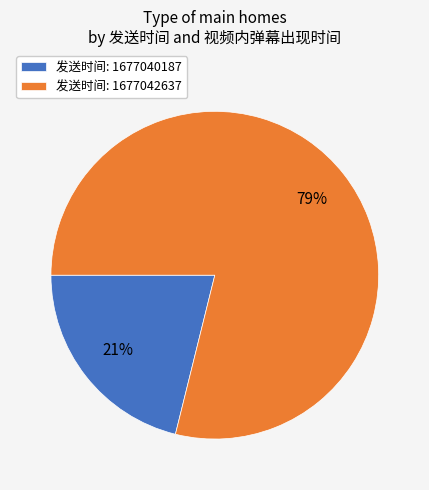

What is the smallest slice in the pie chart?

发送时间: 1677040187